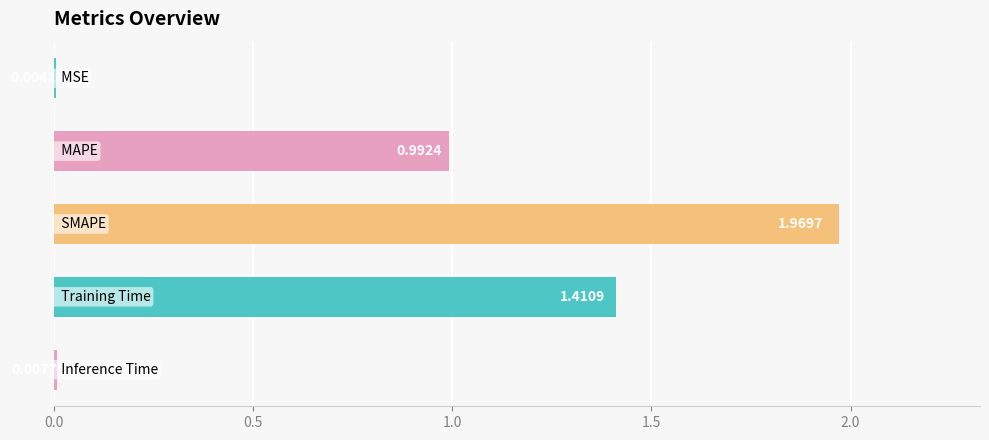

What is the sum of all values?

4.4